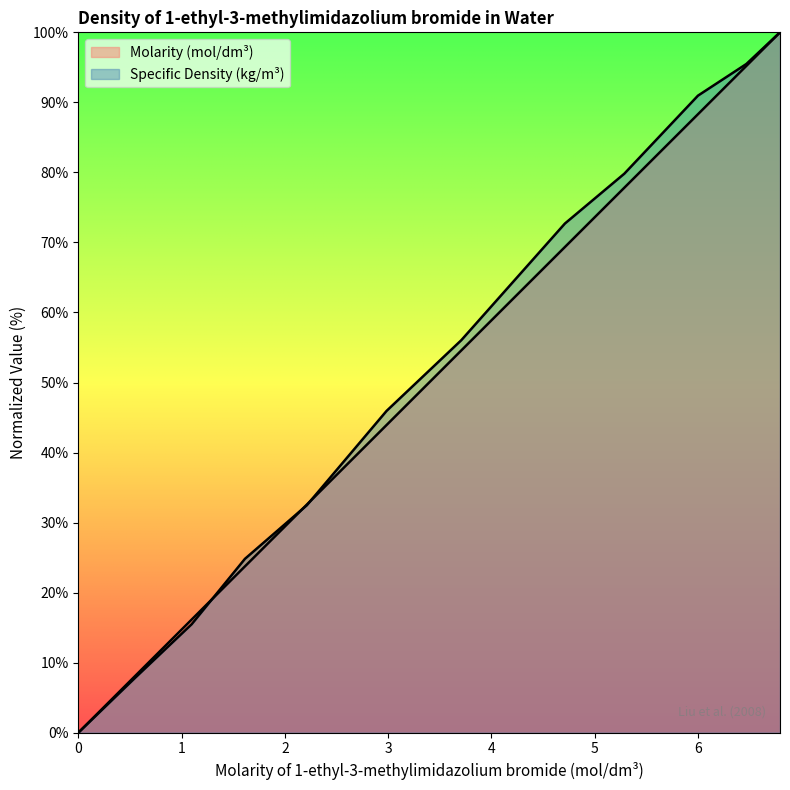

Count the number of categories in the chart.

12